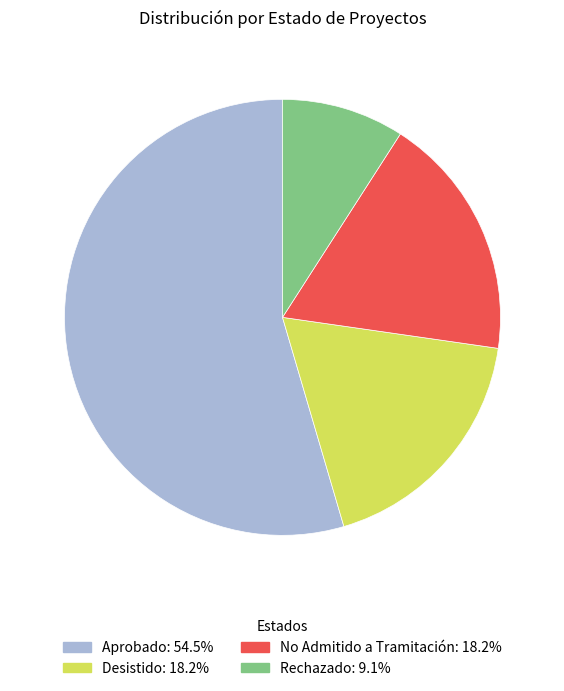

Between Aprobado and Rechazado, which is larger?

Aprobado